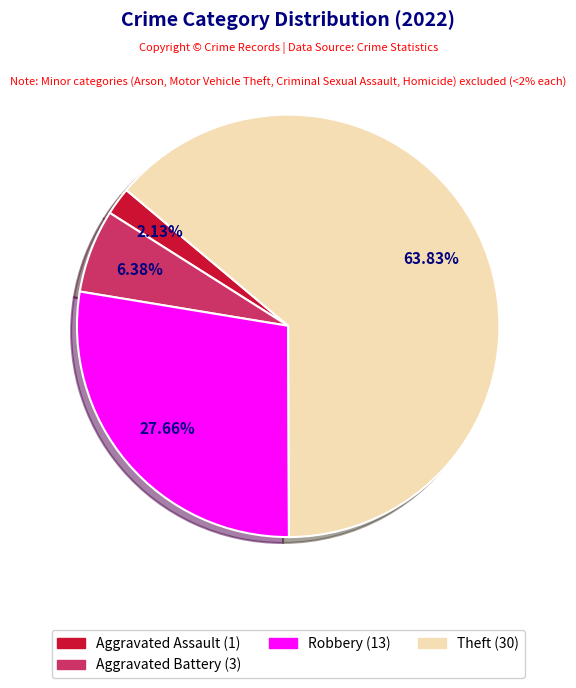

To the nearest percent, what portion does Aggravated Battery represent?

6%